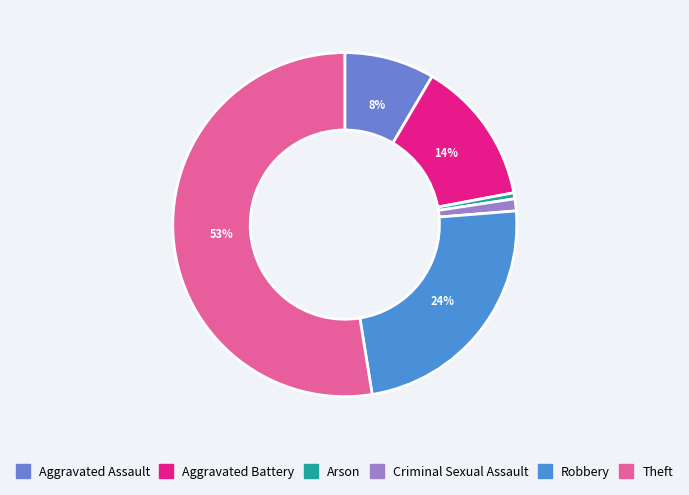

The Aggravated Battery slice represents 28% of the pie. True or false?

False